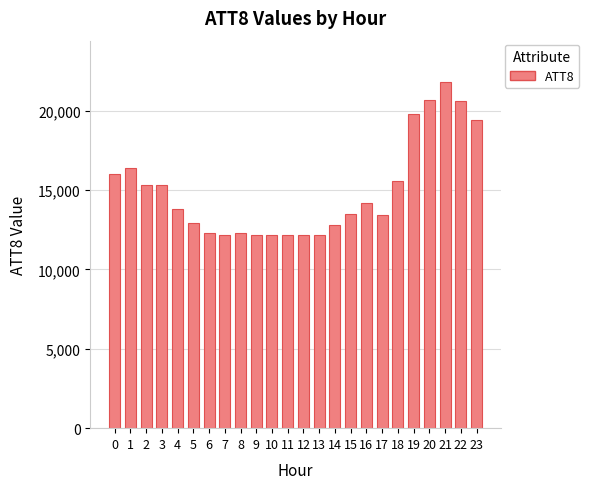

What value does the data have at 7, to the nearest 10?

12200